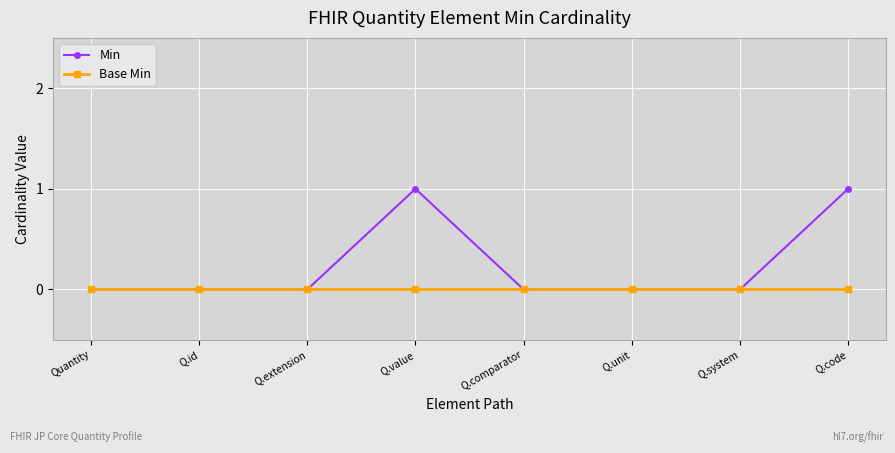

What are all the series names shown in the legend?

Min, Base Min